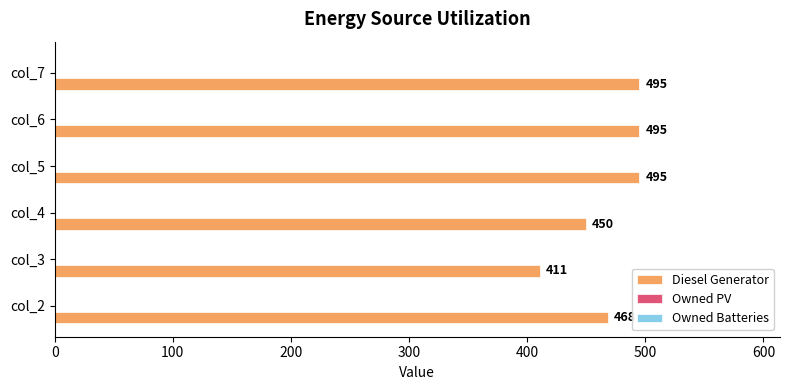

What is the smallest value displayed?

411